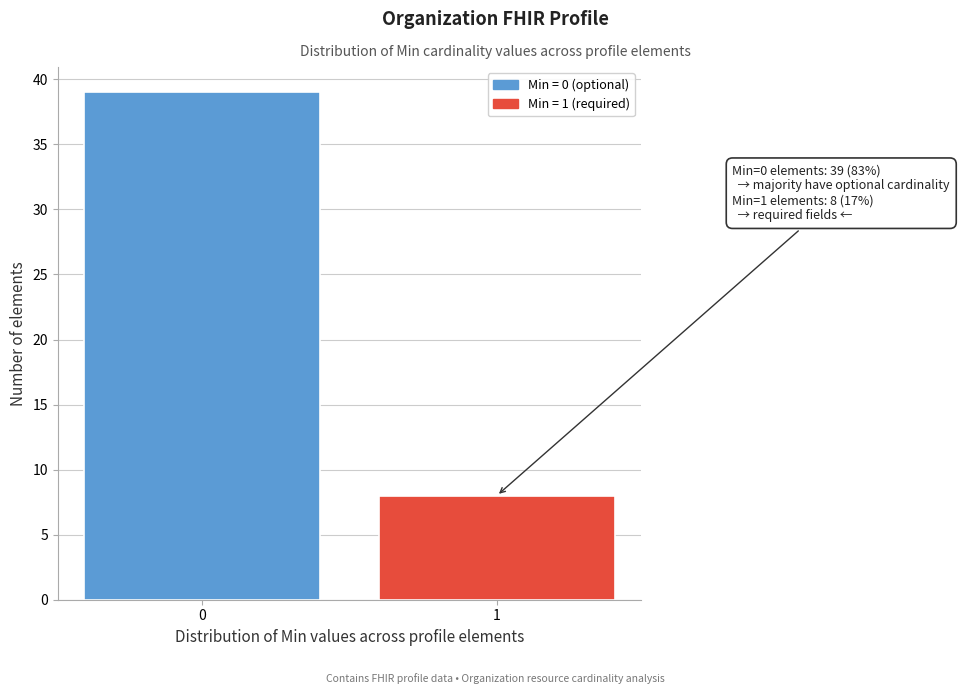

Reading left to right, extract all data points from this chart.

0=39	1=8